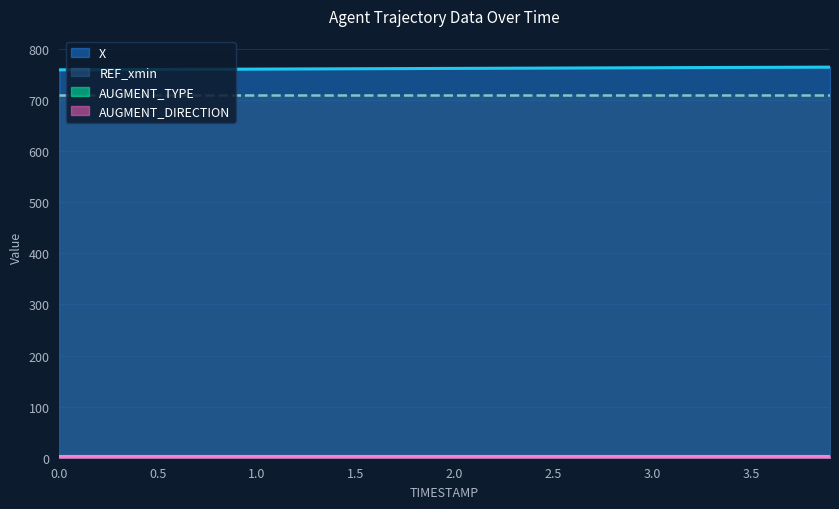

Which series changed the most between 1.5 and 3.5?

X